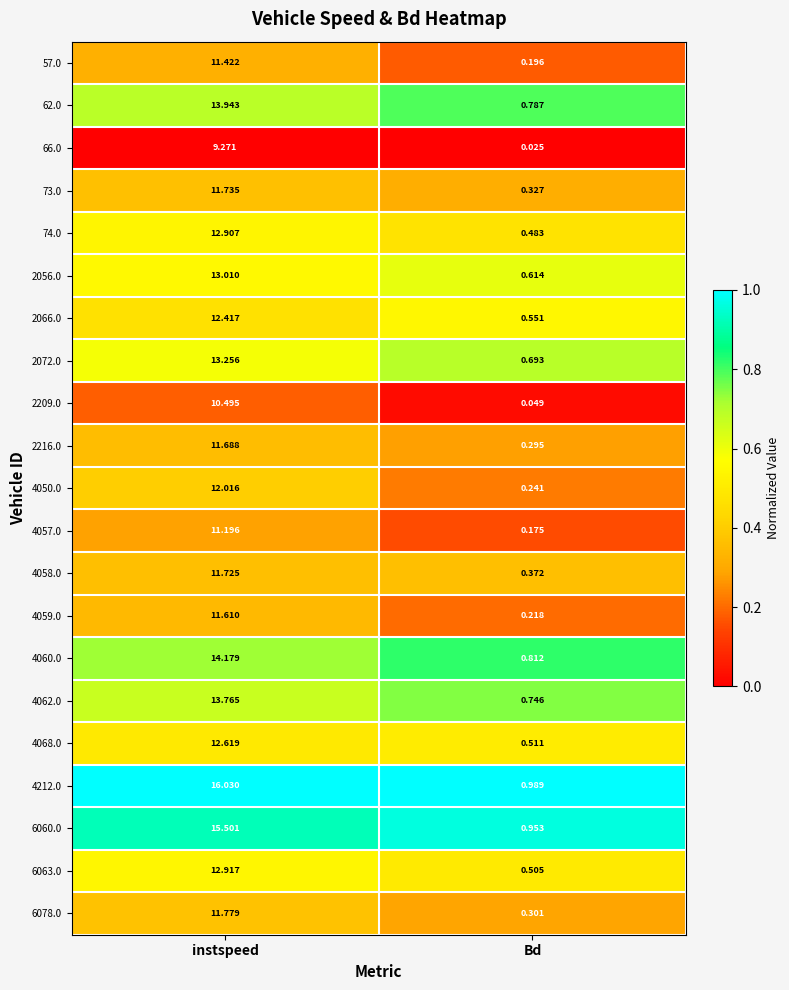

Which category has the highest value in the 6060.0 series?

instspeed